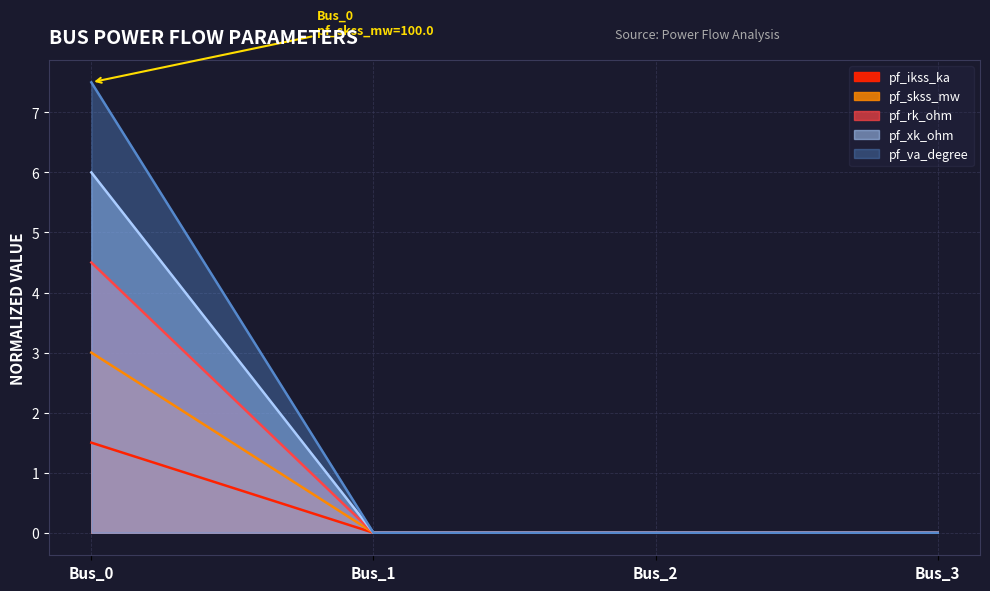

How many pf_skss_mw values are between 0 and 3?

4